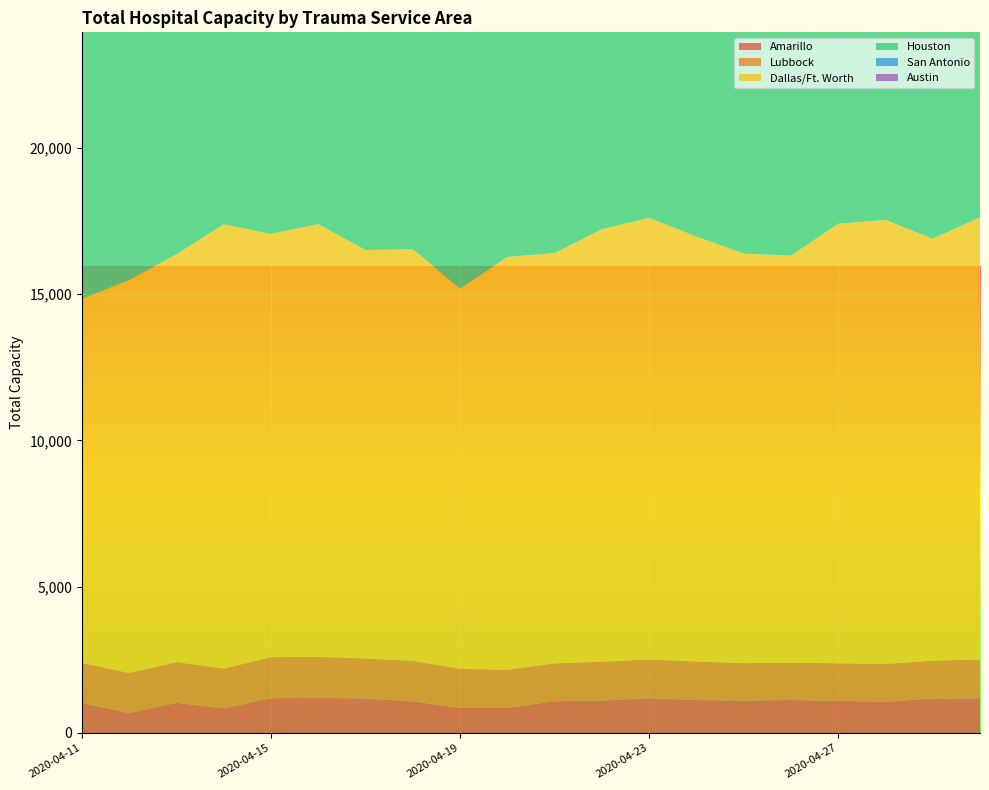

Reading left to right, what are all the values shown in this chart?

Amarillo: 1030	678	1032	841	1190	1198	1183	1083	858	858	1084	1111	1192	1126	1110	1128	1101	1064	1180	1187
Lubbock: 1368	1372	1394	1360	1403	1404	1362	1386	1336	1303	1297	1325	1322	1317	1277	1277	1282	1296	1293	1327
Dallas/Ft. Worth: 12442	13442	13936	15190	14467	14794	13965	14067	12998	14113	14021	14786	15096	14527	13998	13912	15025	15179	14425	15112
Houston: 11011	9178	10785	10973	11512	11222	10986	10760	11342	11513	11144	11292	12184	11924	11640	10862	11921	11953	11529	12511
San Antonio: 5886	6001	5769	5784	5352	5152	5626	5592	4369	5424	6268	5901	5701	6019	5945	5909	5909	6047	5860	6109
Austin: 2467	2255	2575	2309	2352	2272	2380	2412	2238	2392	2529	2910	3257	3181	2772	2442	2947	3314	3349	2842